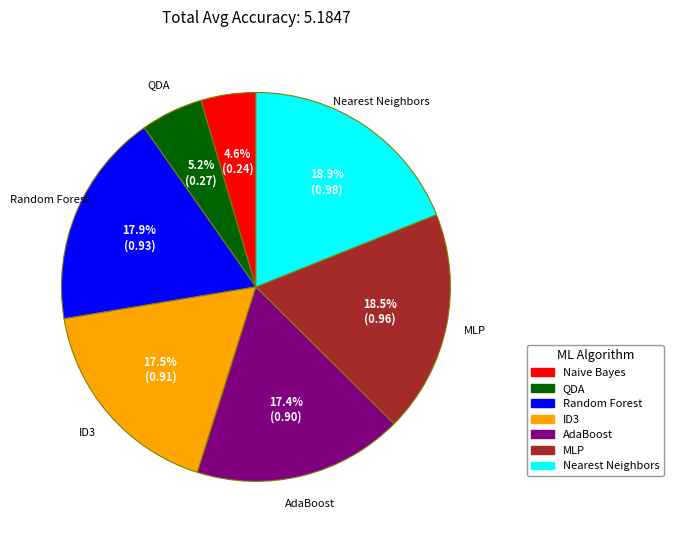

What percentage is NOT represented by Nearest Neighbors?

81.1%